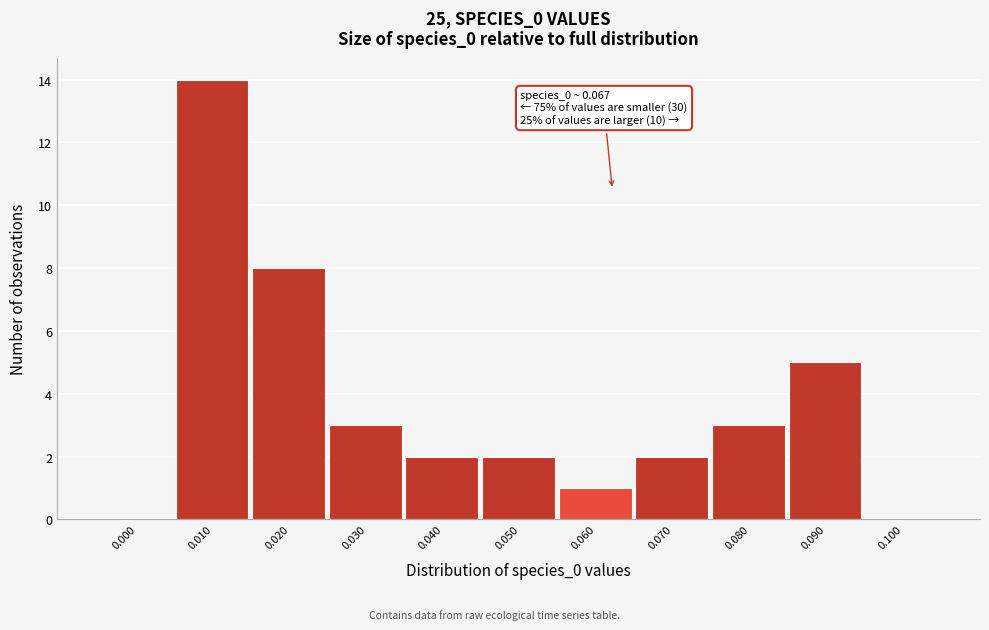

Reading left to right, list all the values displayed in this chart.

0.000=0	0.010=14	0.020=8	0.030=3	0.040=2	0.050=2	0.060=1	0.070=2	0.080=3	0.090=5	0.100=0